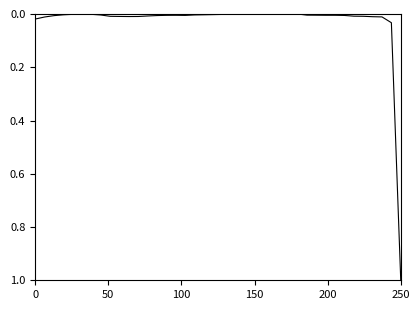

How many lines are shown in the chart?

1